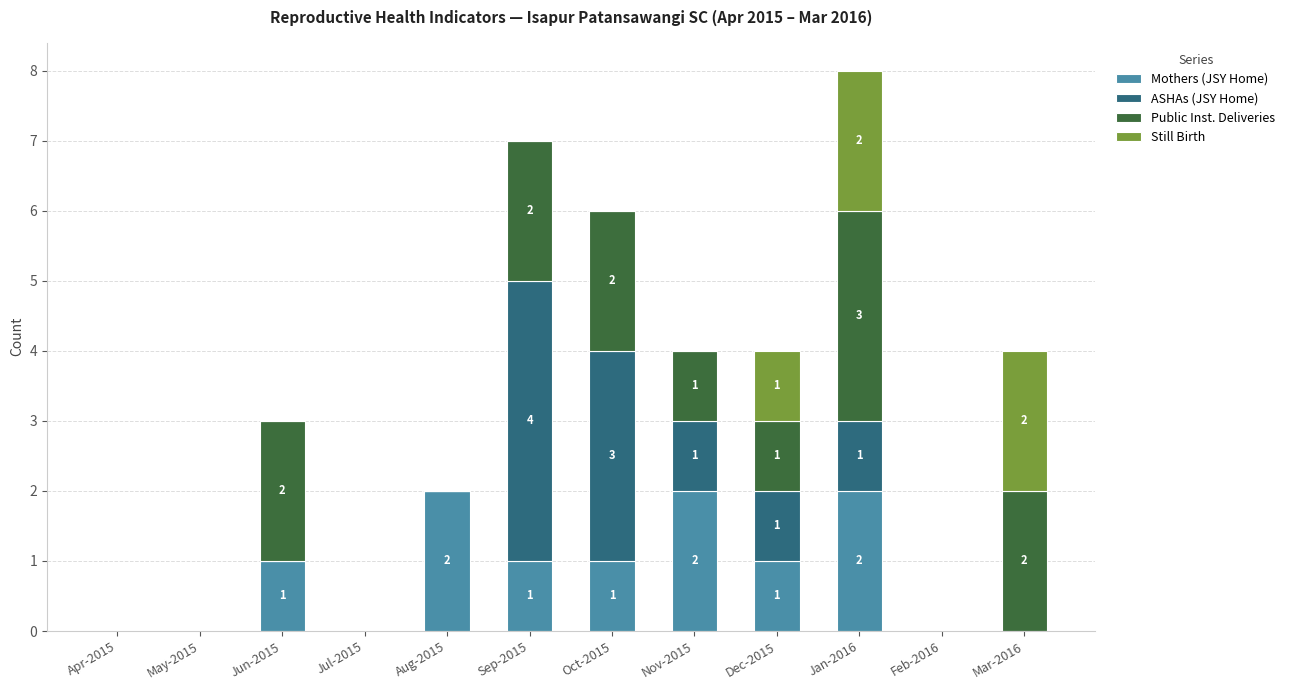

True or false: Mothers (JSY Home) has a value of 1 at Sep-2015.

True